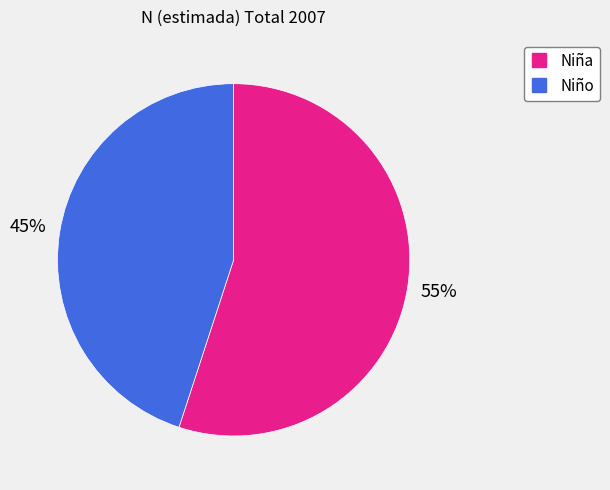

Combined, do Niño and Niña account for over 50%?

Yes